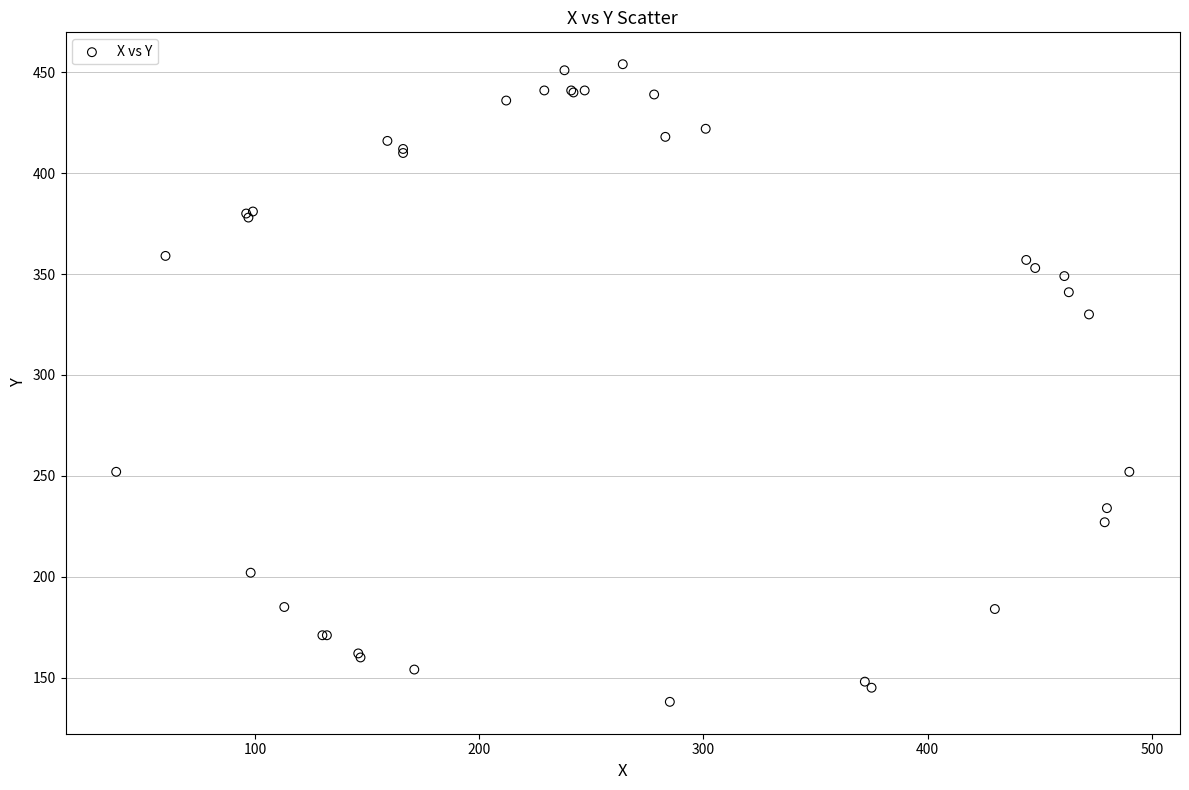

What Y value in the scatter plot is closest to 296?

330